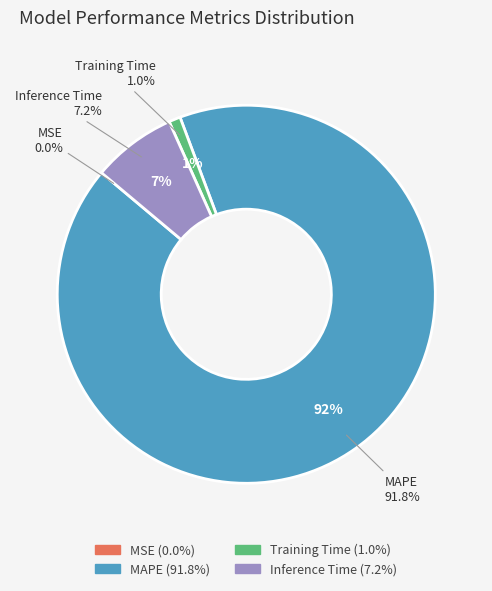

Between MAPE and Training Time, which is larger?

MAPE